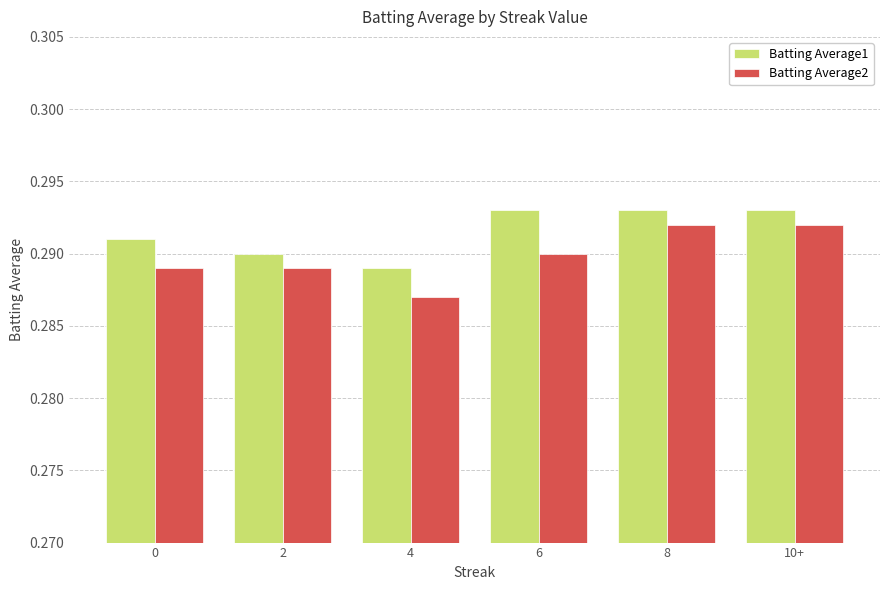

Is the value of Batting Average1 at 2 greater than the value of Batting Average2 at 0?

Yes